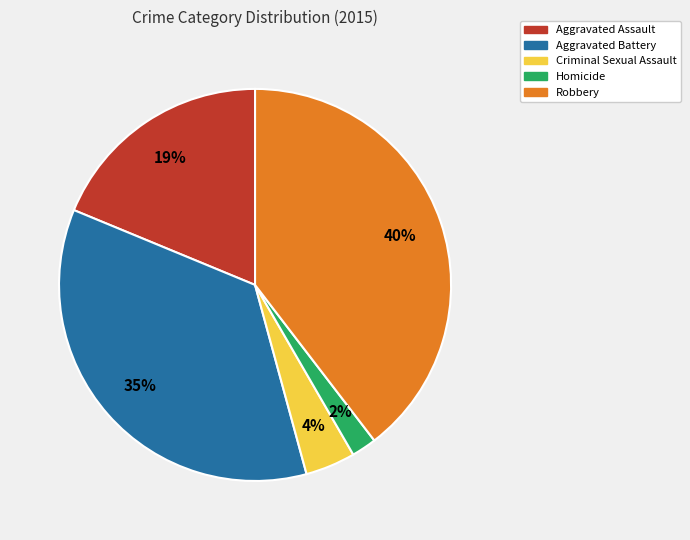

Count the number of slices in the pie.

5